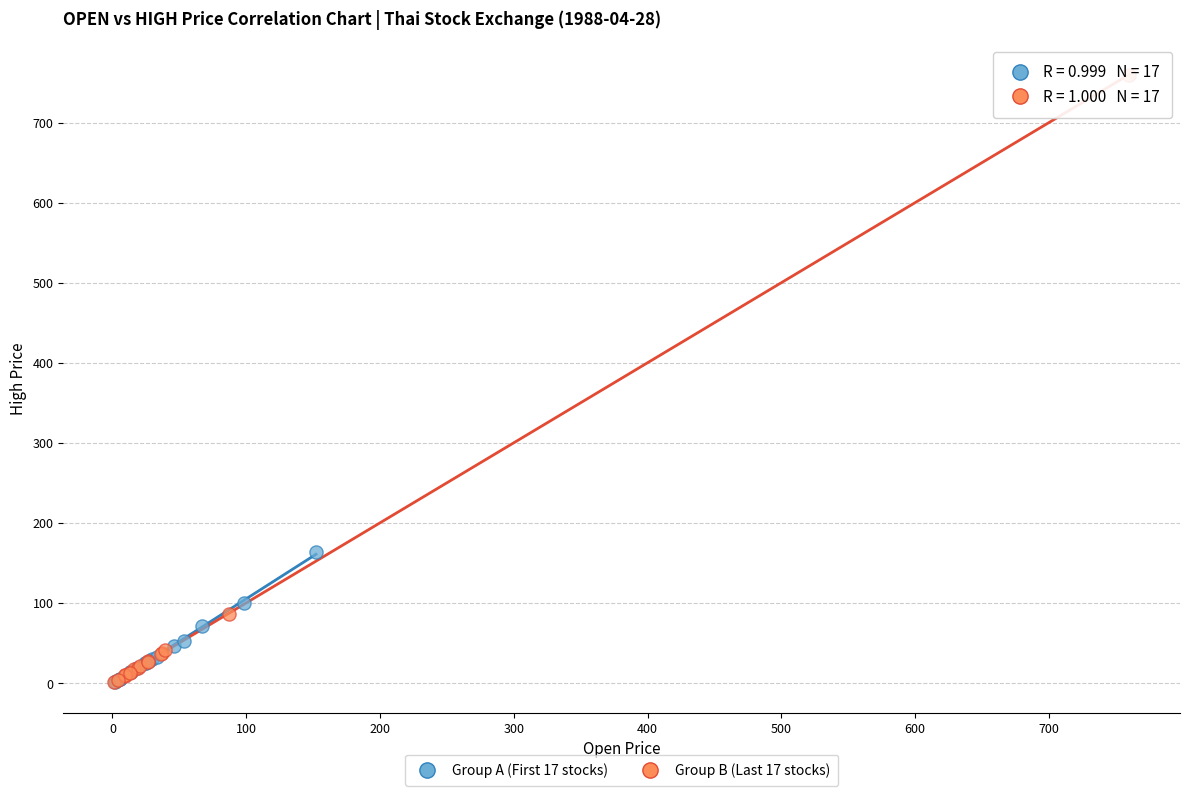

Which series reaches the maximum Y coordinate?

Group B (Last 17 stocks)